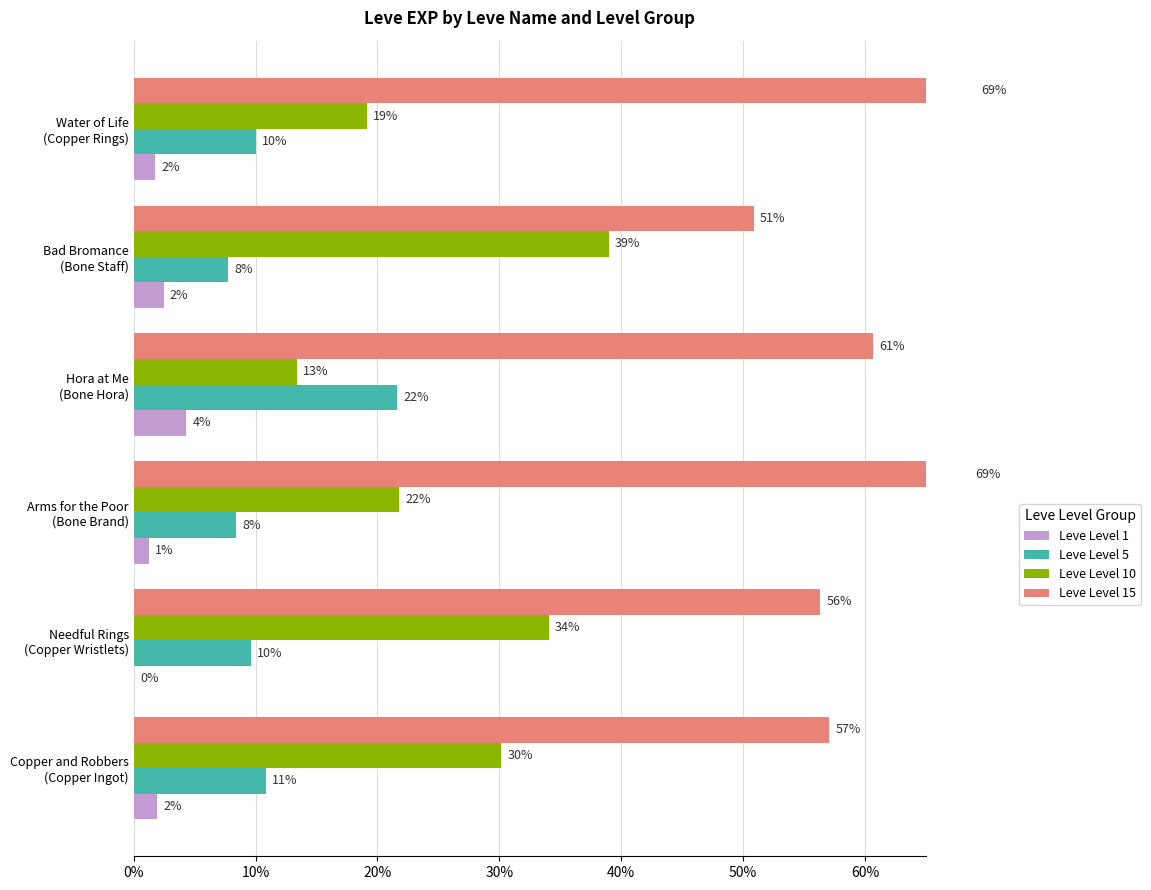

Rank the series at Copper and Robbers (Copper Ingot) from lowest to highest value.

Leve Level 1, Leve Level 5, Leve Level 10, Leve Level 15